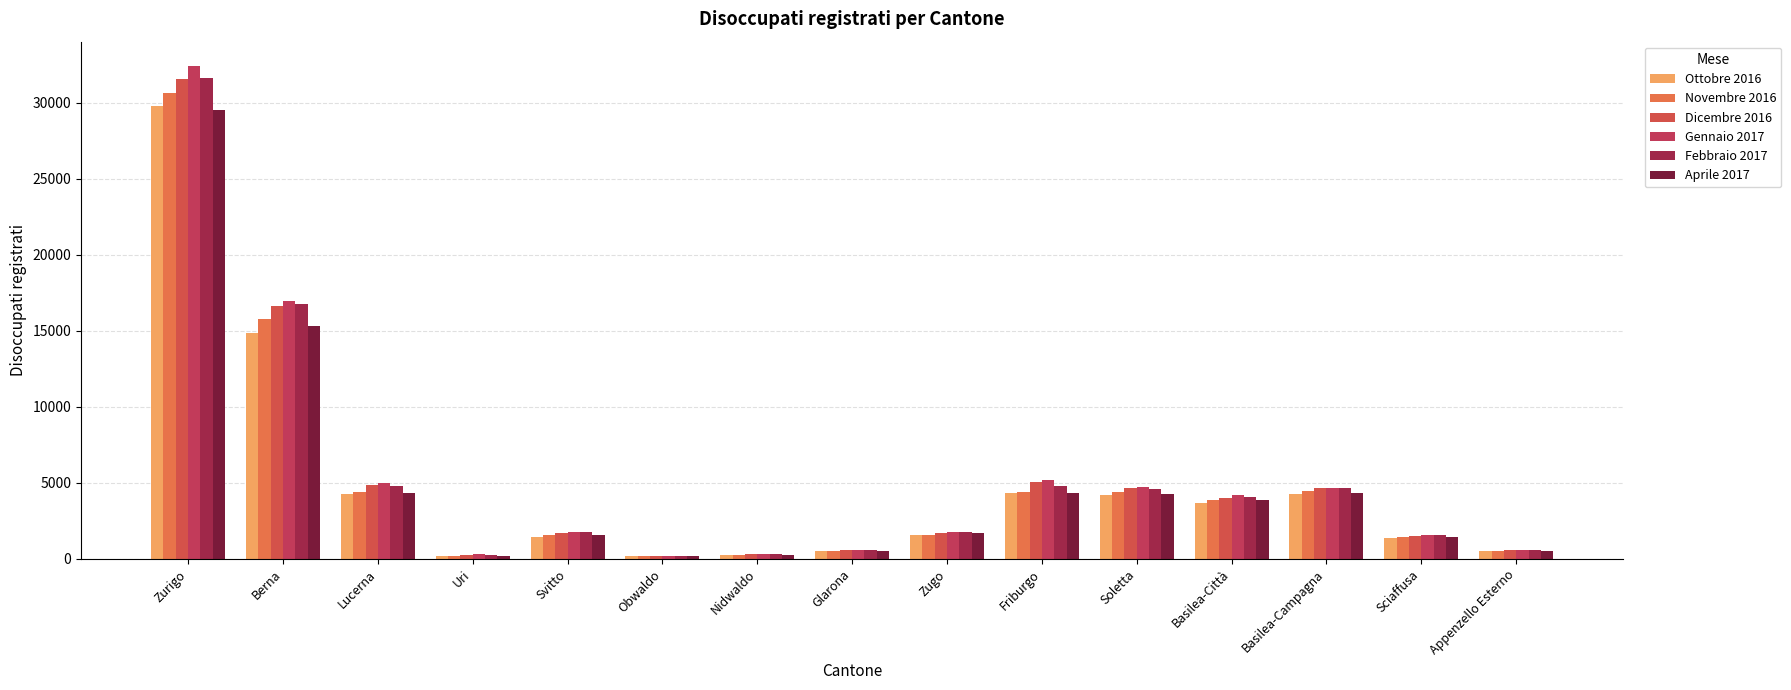

Which has a higher value, Obwaldo or Nidwaldo?

Nidwaldo